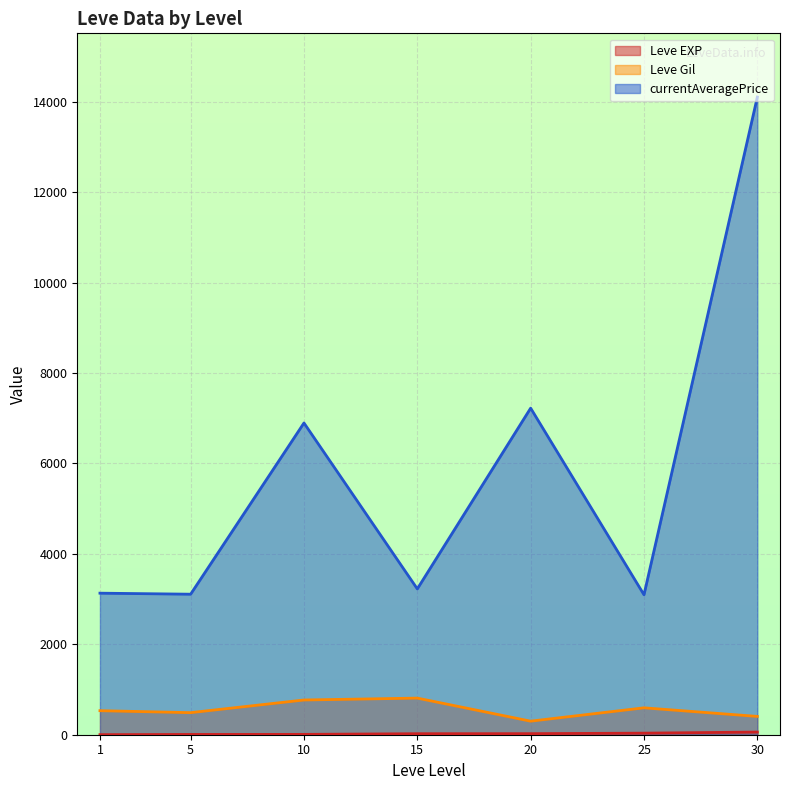

Rank the series at 5 from highest to lowest value.

currentAveragePrice, Leve Gil, Leve EXP